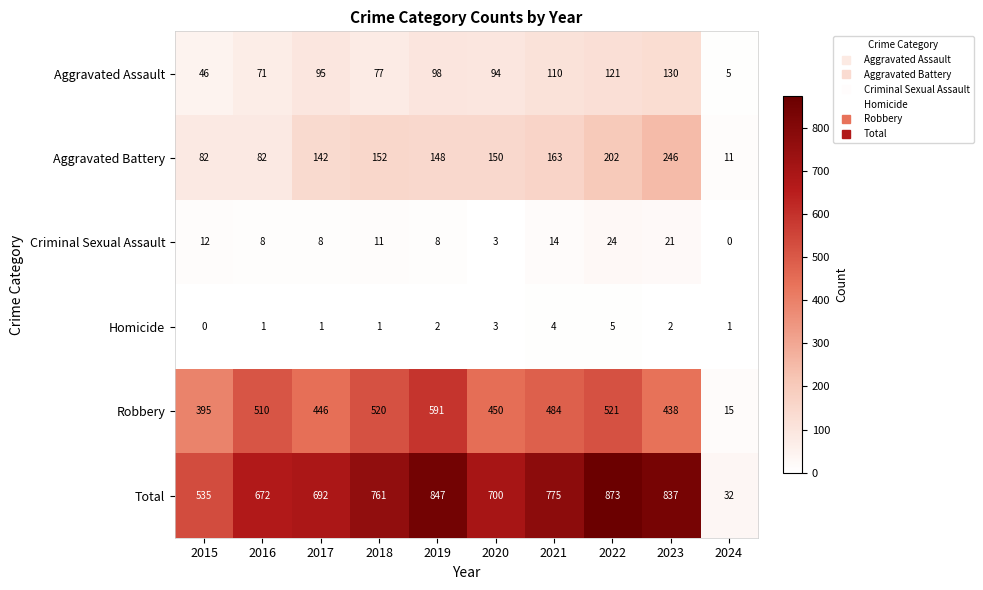

Count the number of categories in the chart.

10